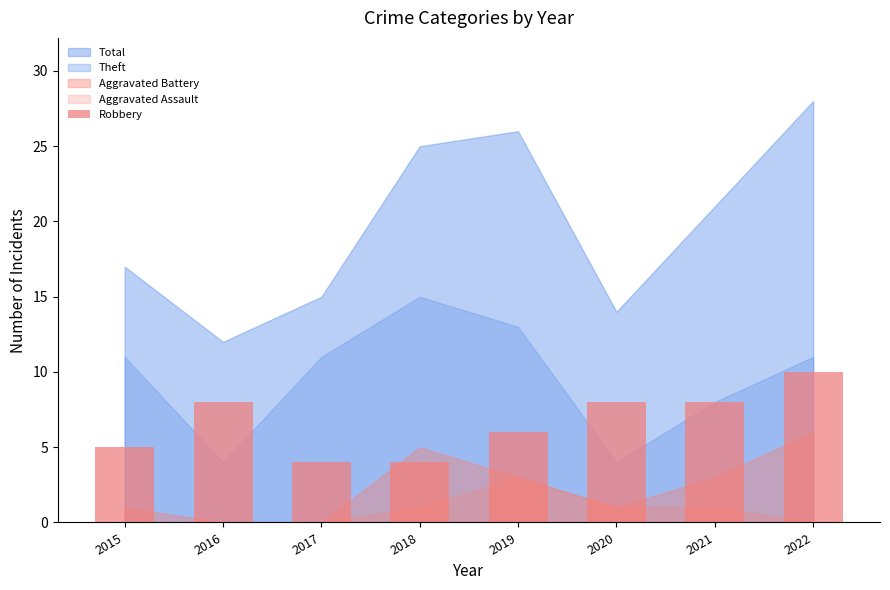

What value does the data have at 2015?

5